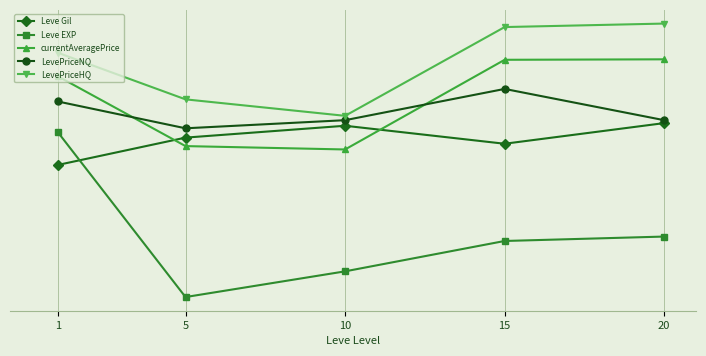

True or false: currentAveragePrice and LevePriceNQ cross at least once.

True